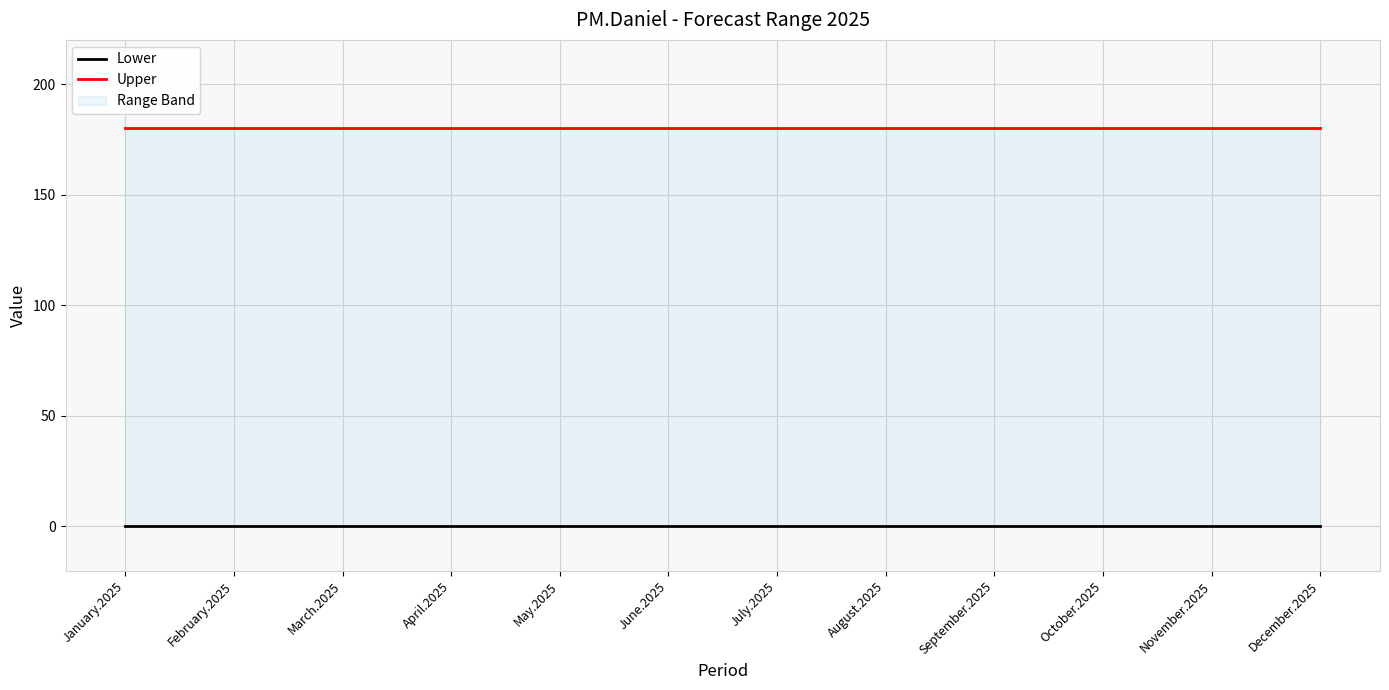

Which has a higher value, May.2025 or August.2025?

May.2025